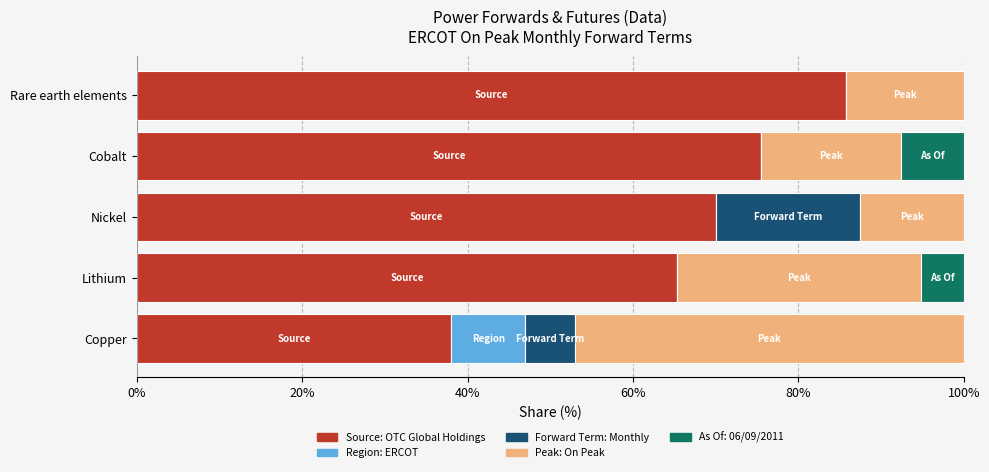

What is the sum of all Source: OTC Global Holdings values?

334.6